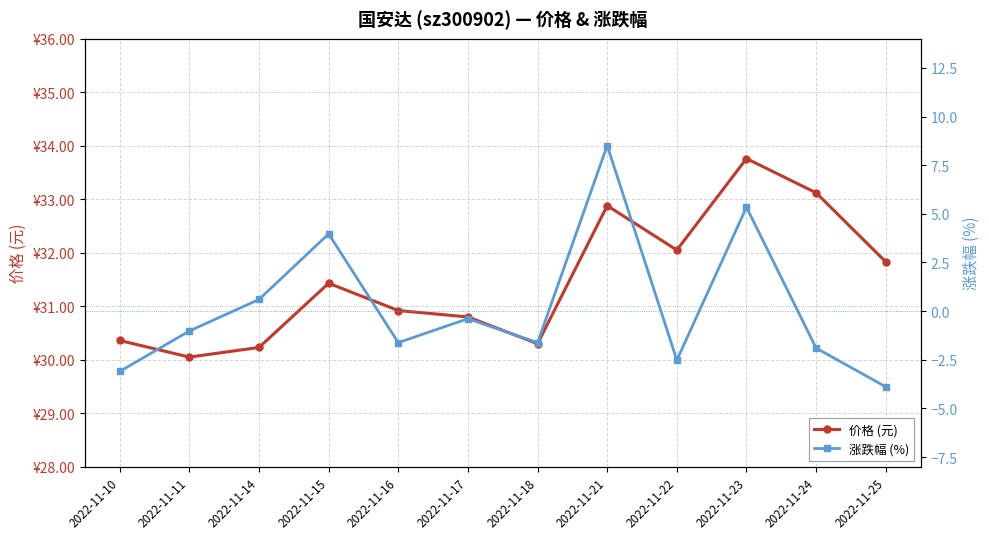

What is the difference between the maximum and minimum values in the 涨跌幅 (%) series?

12.4